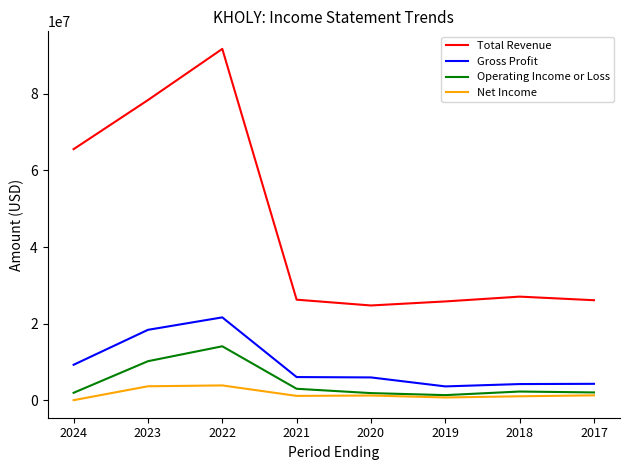

What is the difference between the highest and lowest values at 2022?

87816300